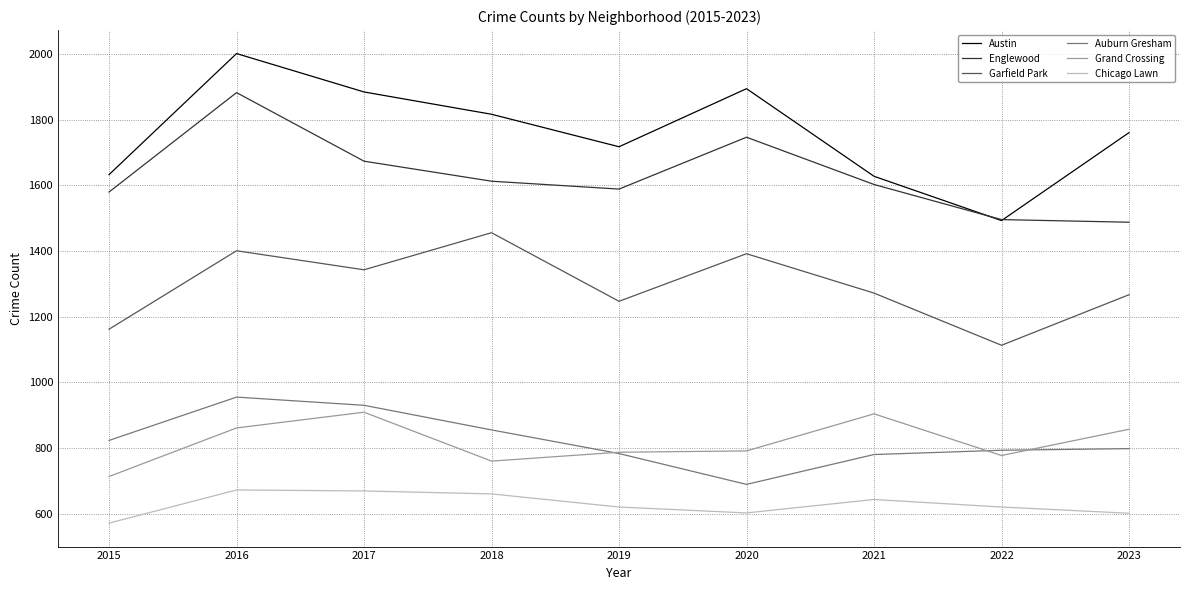

How many lines are shown in the chart?

6